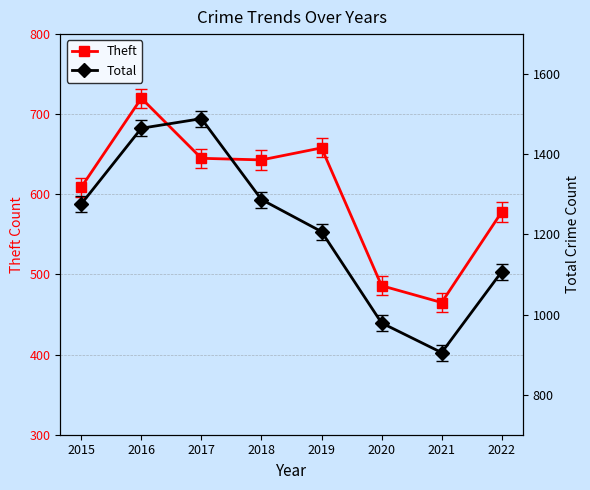

What is the difference between the second highest and second lowest values in the Theft series?

172